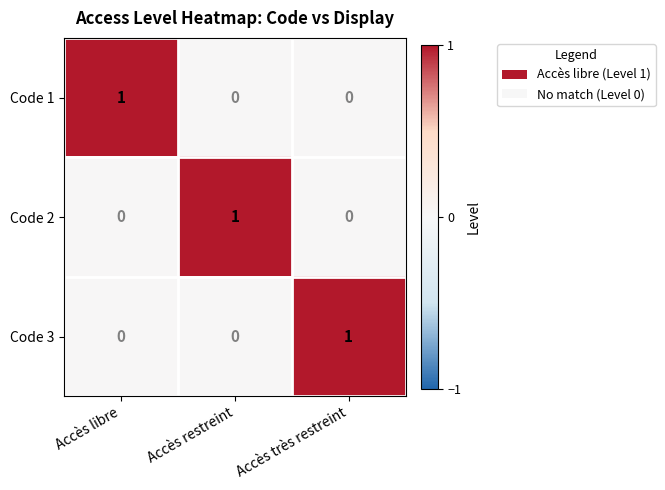

How many Code 2 values are between 0 and 1?

3